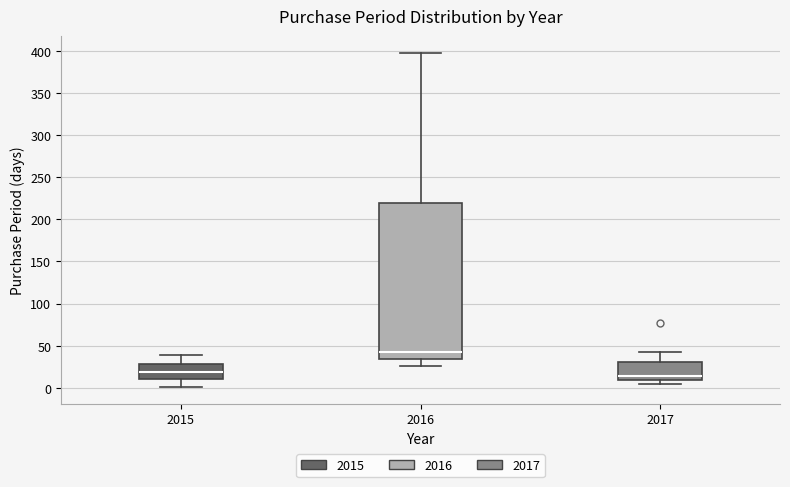

Where is the lower edge of the box at x = 2017 on the y-axis? The values are not printed on the chart, so give them approximately, as read against the axis.

10